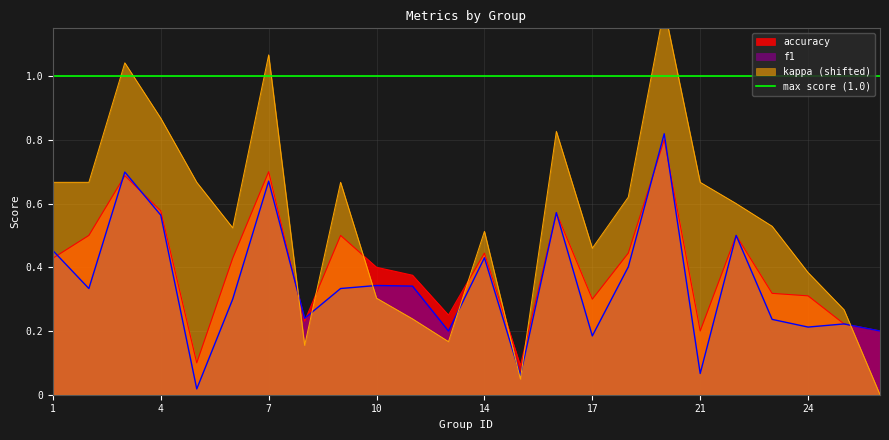

Is it true that kappa equals 1.2 at 19?

True